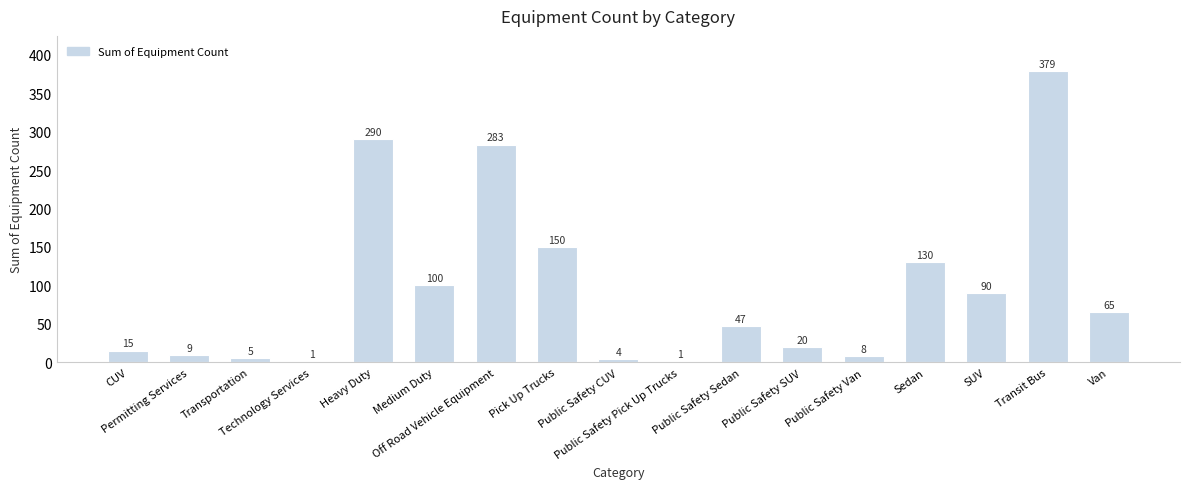

What is the sum of all values?

1597